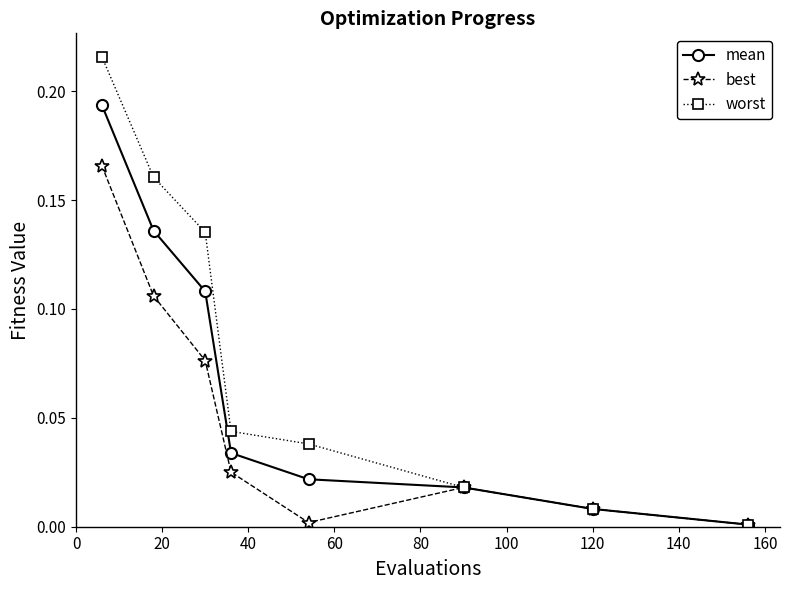

List the series in order of their peak value, highest first.

worst, mean, best